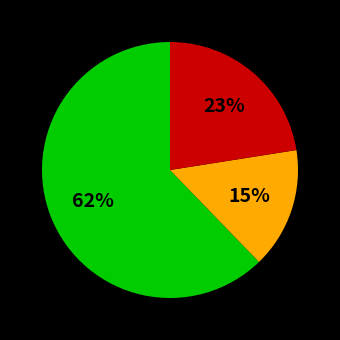

Is there a majority slice in this chart?

Yes